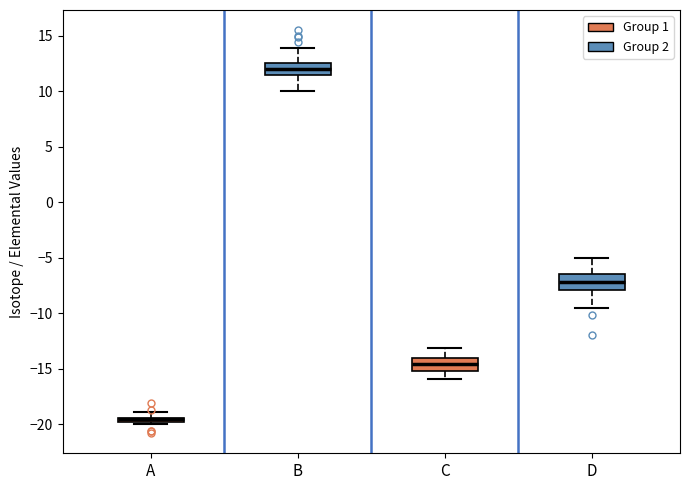

Where does the lower whisker of the box for D end on the y-axis? The values are not printed on the chart, so give them approximately, as read against the axis.

-9.5